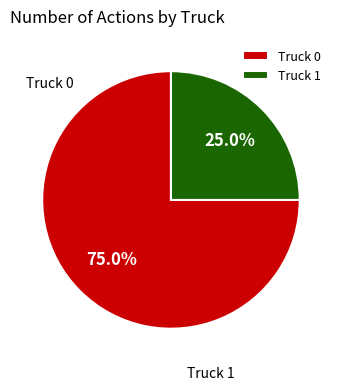

True or false: Truck 1 accounts for 12% of the total.

False